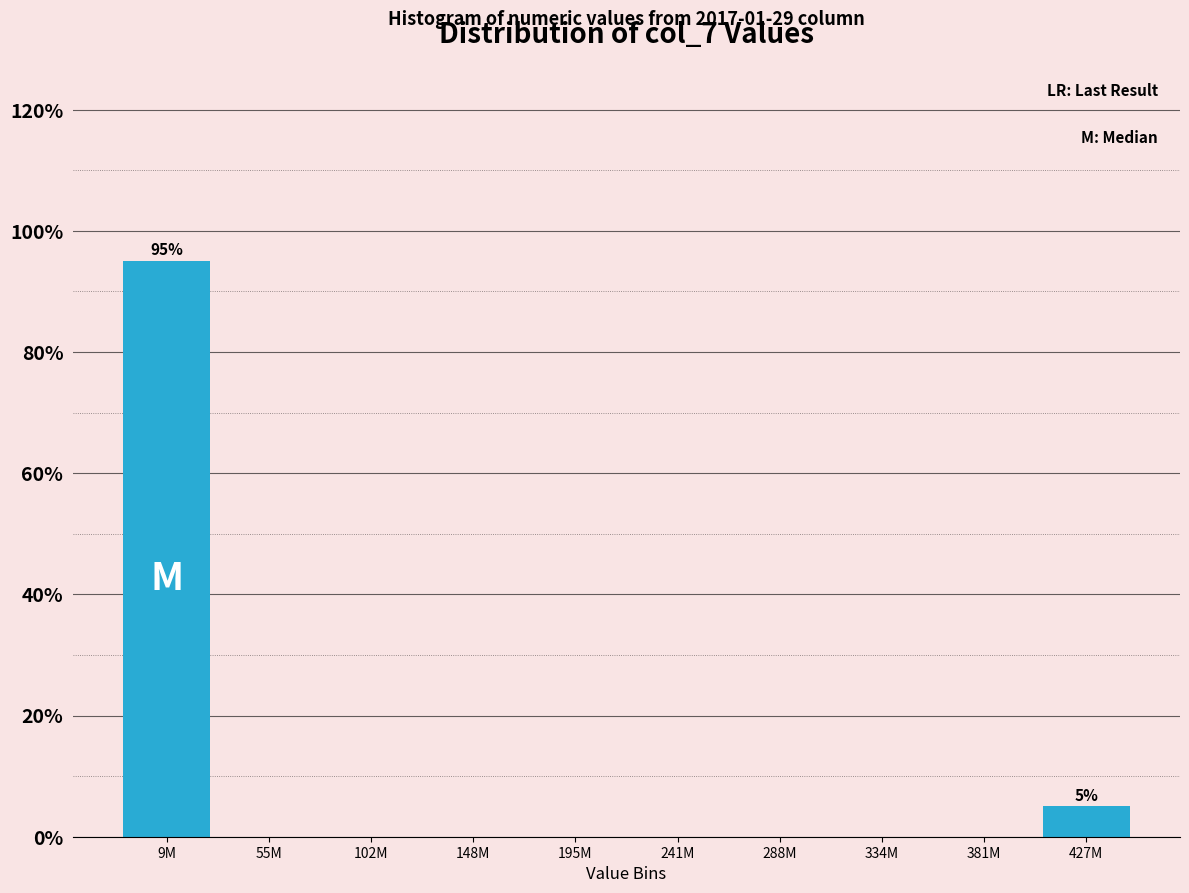

Reading left to right, list all the values displayed in this chart.

9M=95	55M=0	102M=0	148M=0	195M=0	241M=0	288M=0	334M=0	381M=0	427M=5